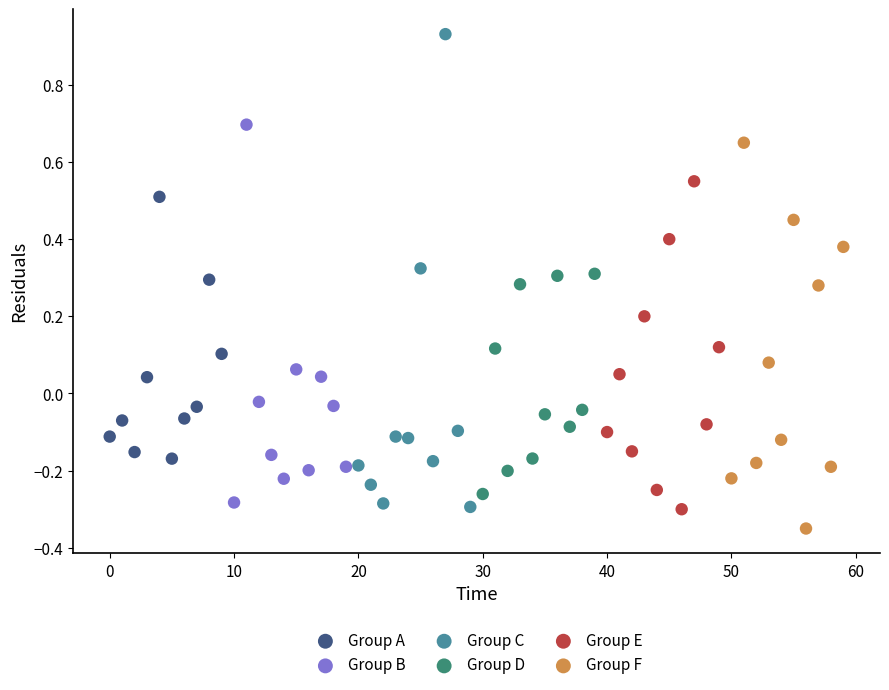

What are all the series names shown in the legend?

Group A, Group B, Group C, Group D, Group E, Group F